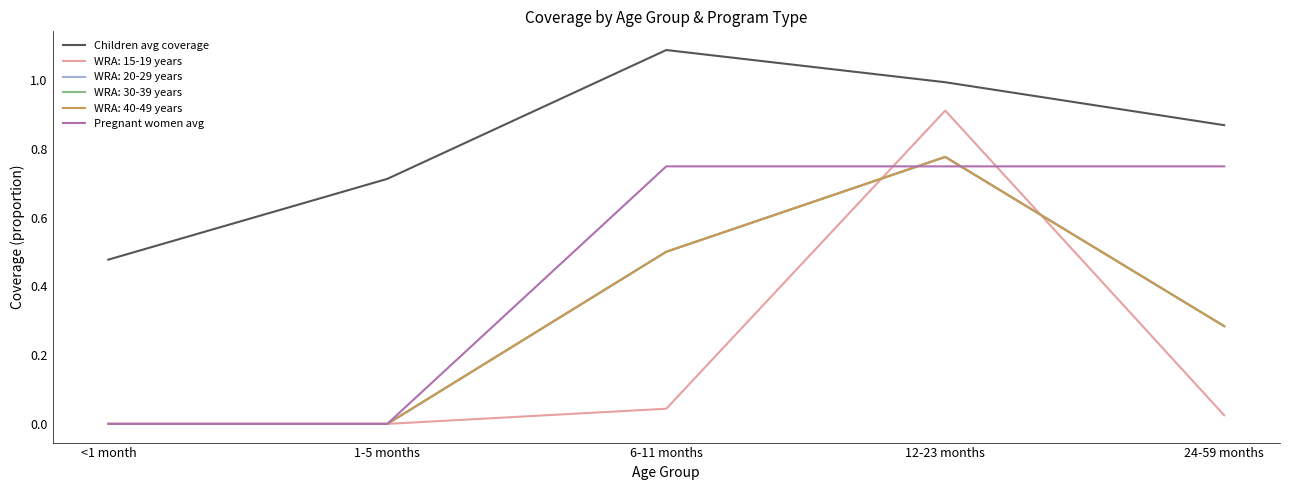

What is the sum of all Pregnant women avg values?

2.2